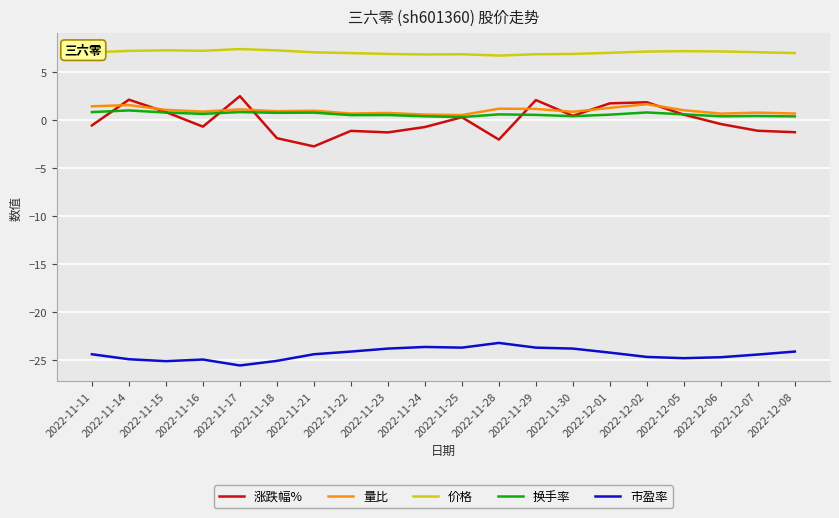

How many lines are shown in the chart?

5